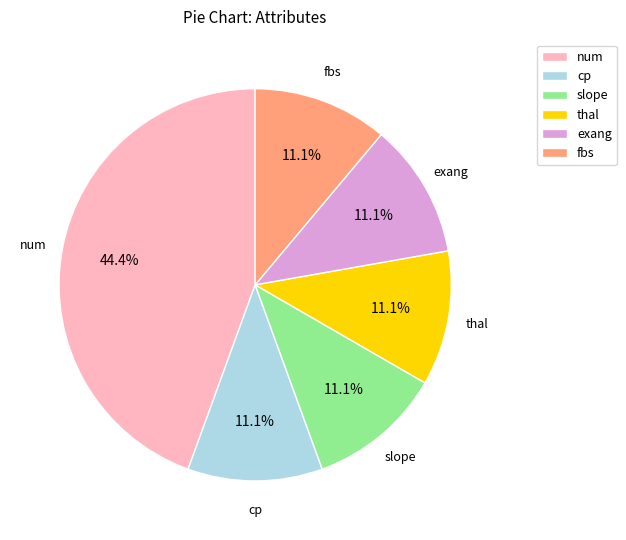

What is the largest slice in the pie chart?

num